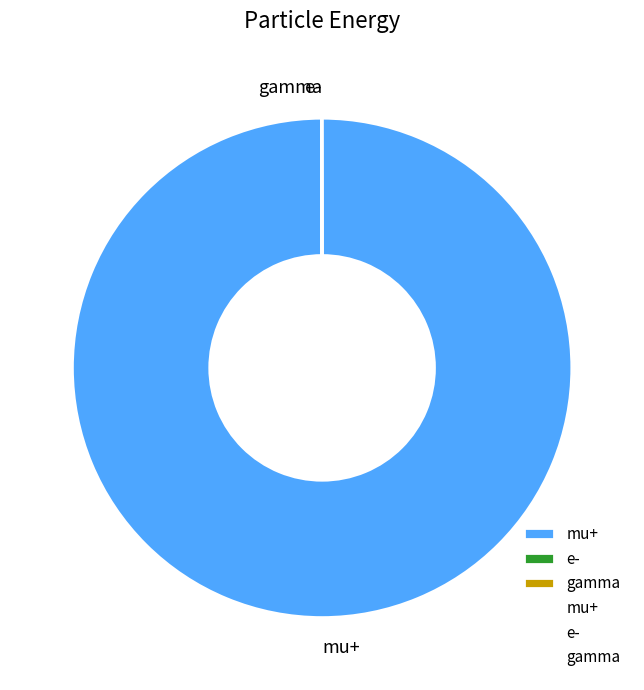

Is mu+ the majority of the pie?

Yes